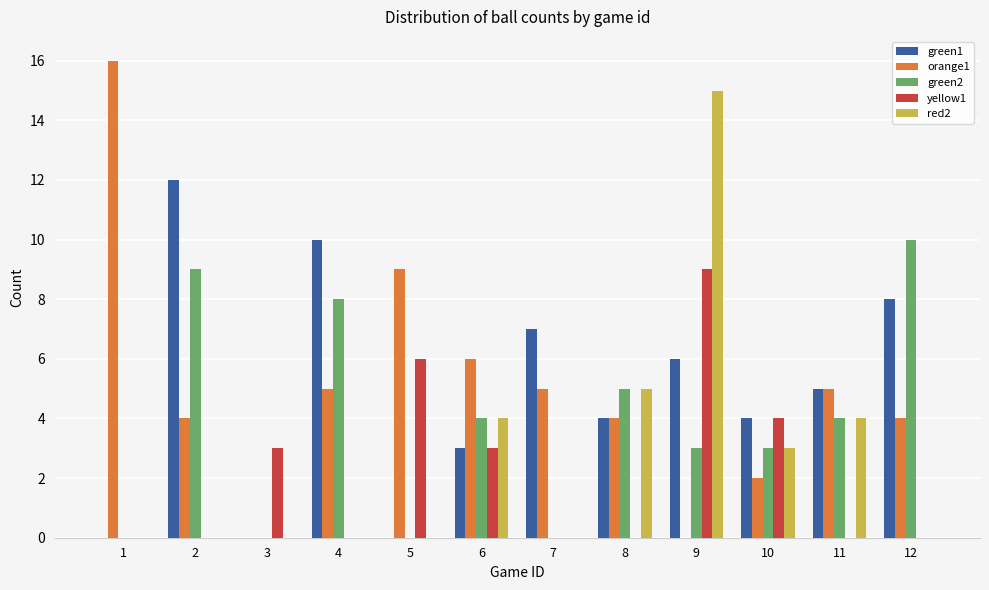

Is the value of yellow1 at 3 greater than the value of red2 at 2?

Yes